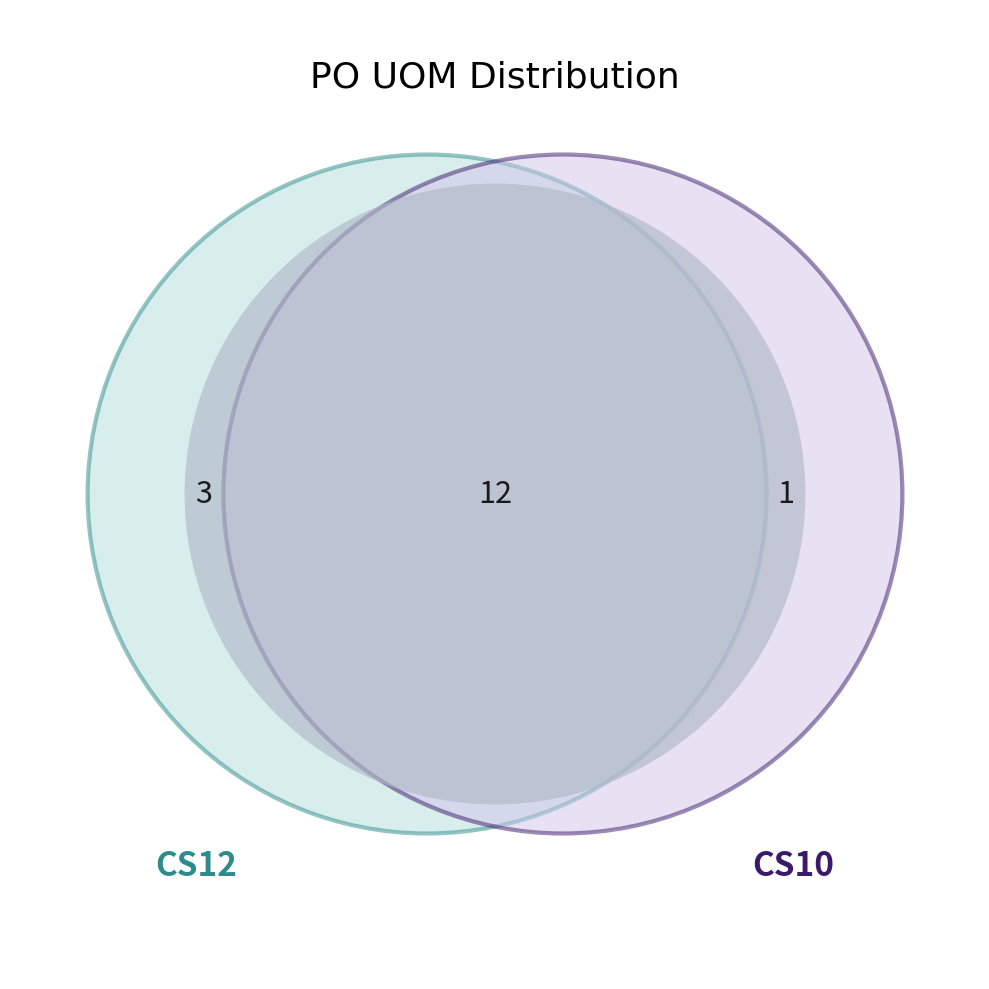

To the nearest percent, what percentage of the pie is CS12?

44%